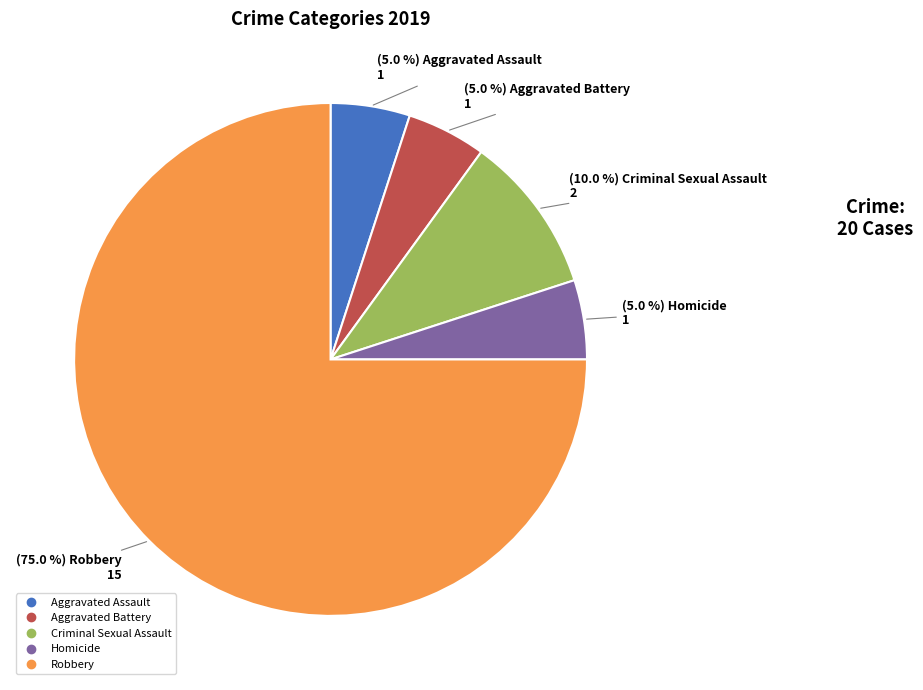

What is the ratio of the value at Robbery to the value at Aggravated Battery?

15.0